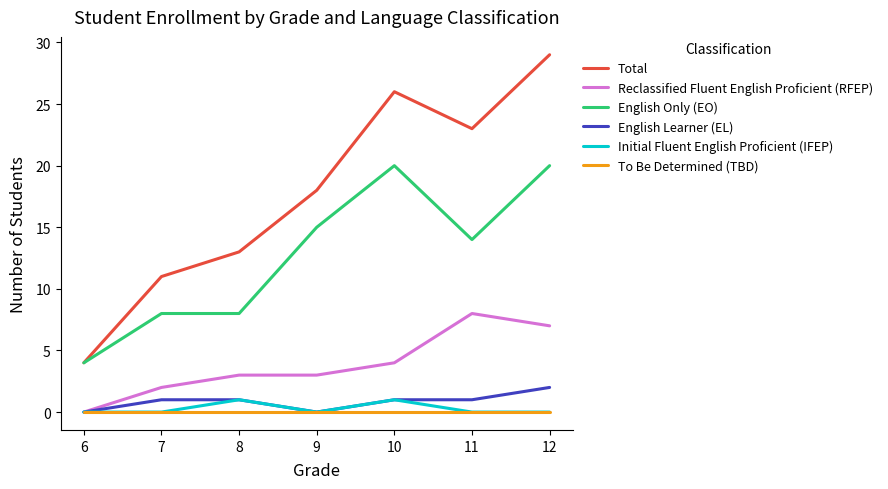

What is the difference between the maximum and minimum values in the English Only (EO) series?

16